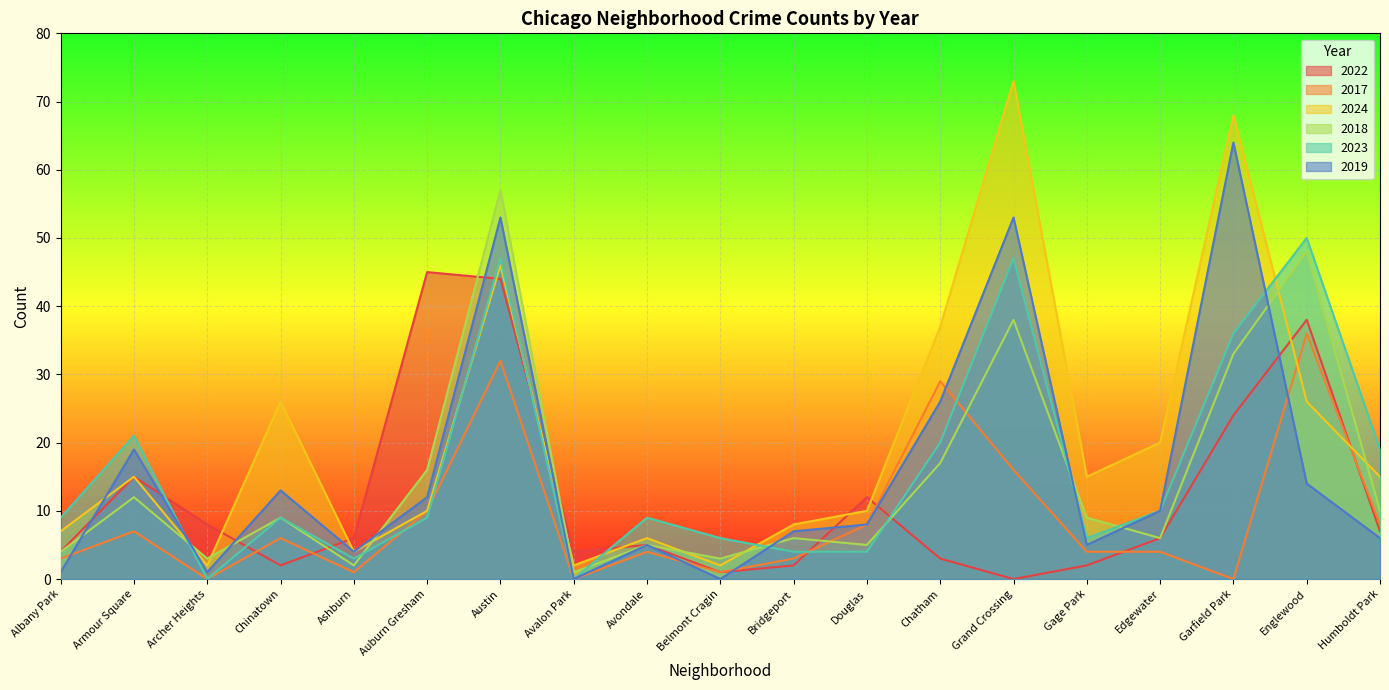

How many series are shown in this chart?

6